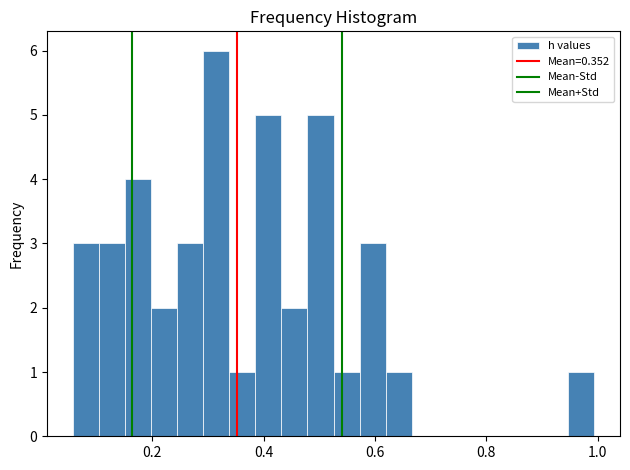

Around what value on the x-axis is the tallest bar? Give the approximate position of its centre, as read against the axis.

0.32